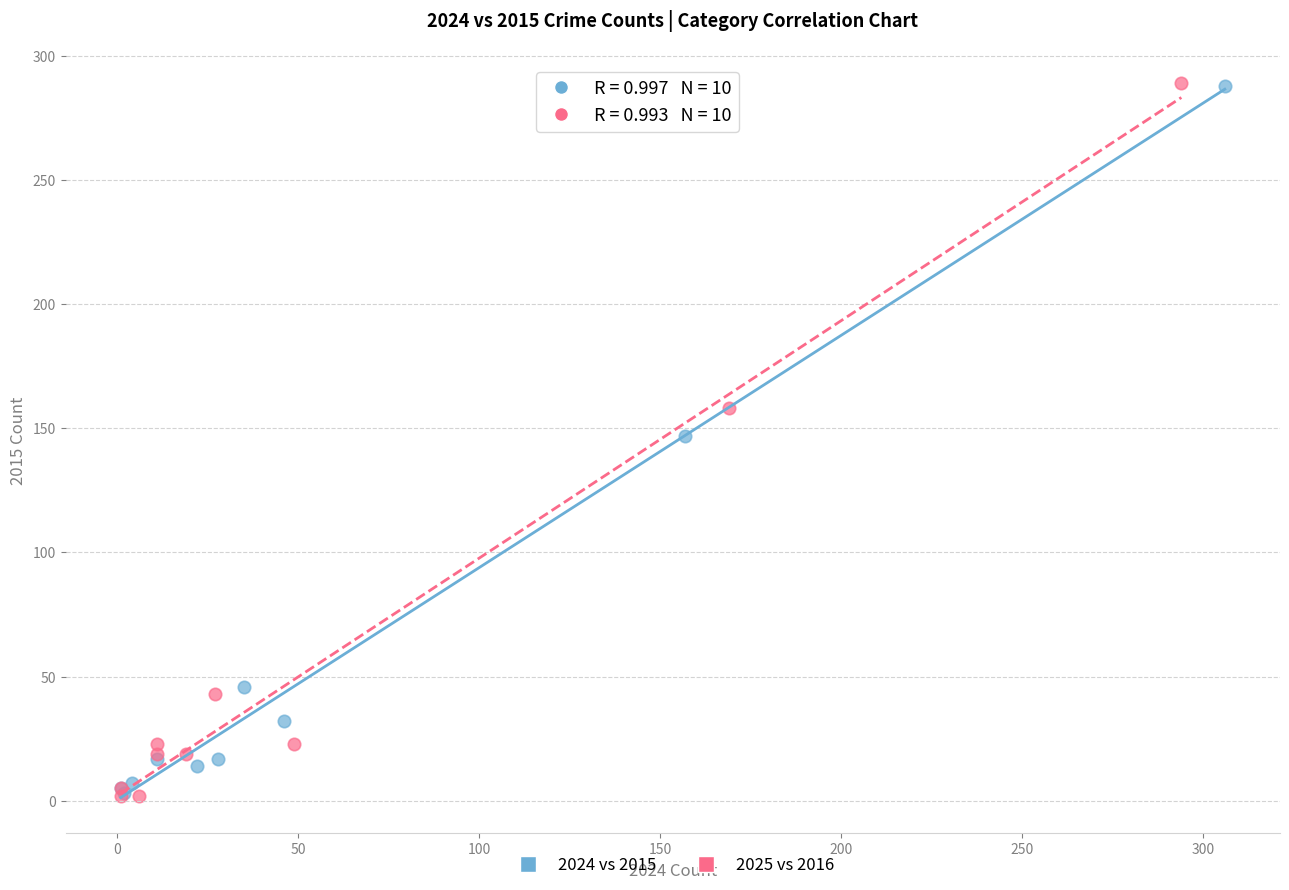

Which series has the widest spread of Y values?

2025 vs 2016